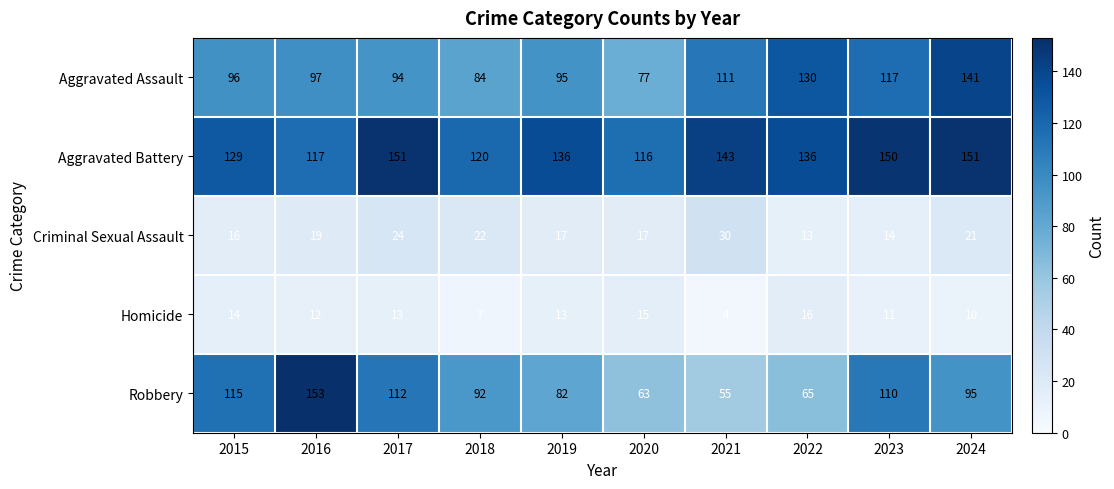

What is the maximum value for Homicide?

16